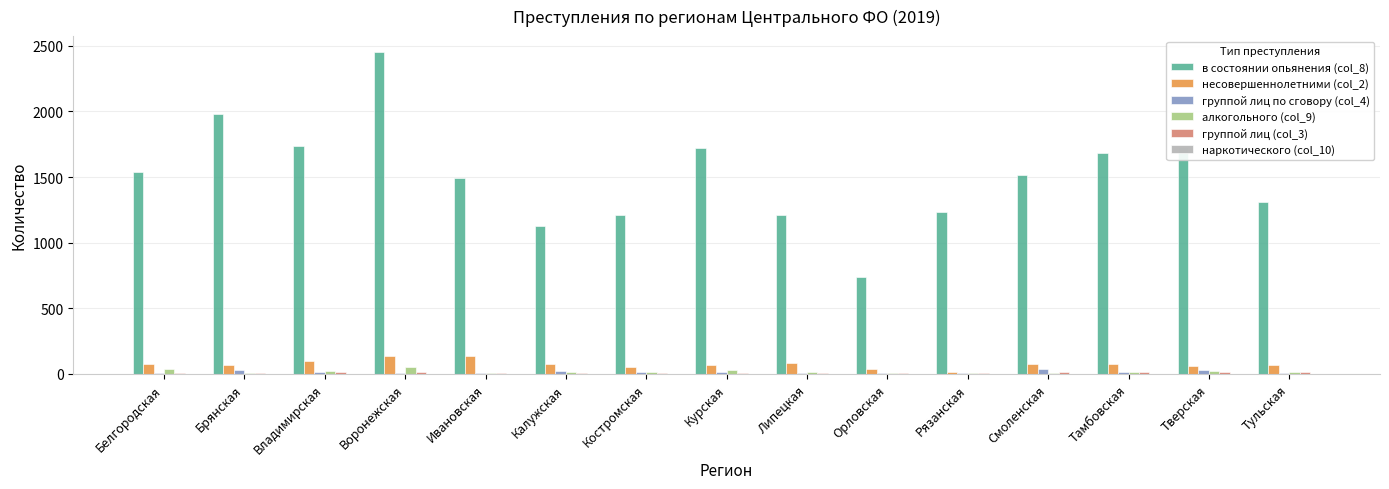

The несовершеннолетними (col_2) series shows 72 at Калужская. True or false?

True